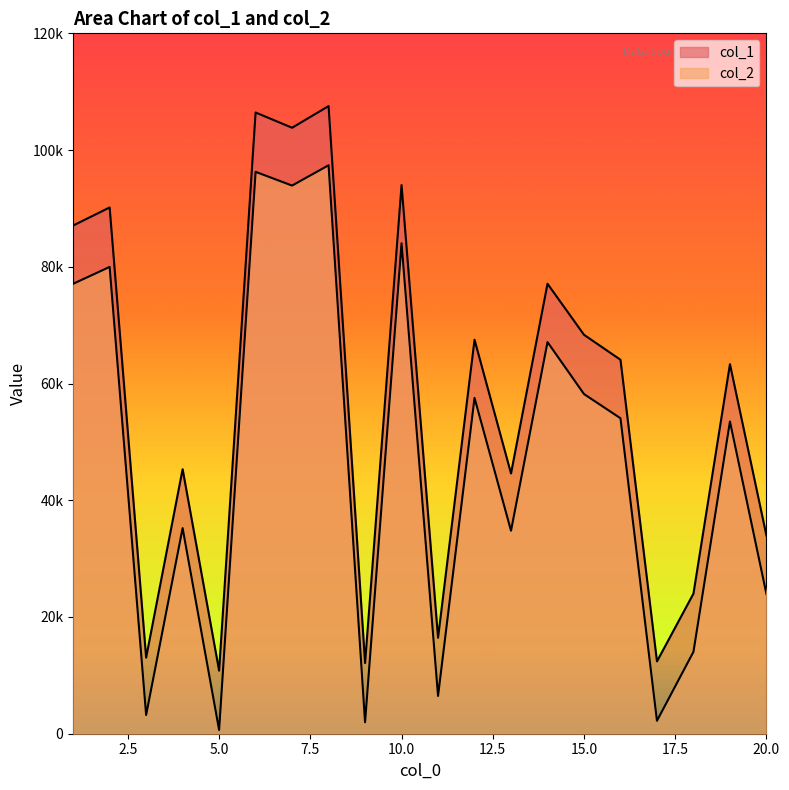

True or false: col_2 has a value of 62447 at 13.

False